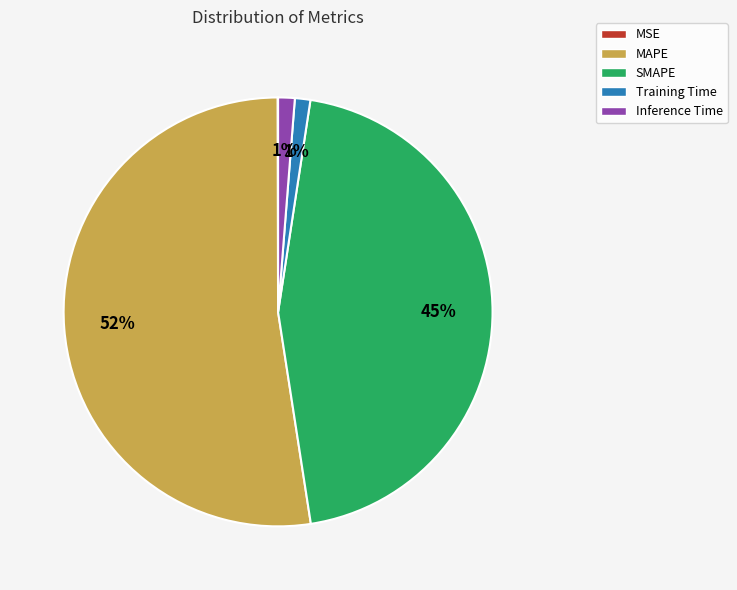

Is it true that MAPE is 52% of the pie?

True